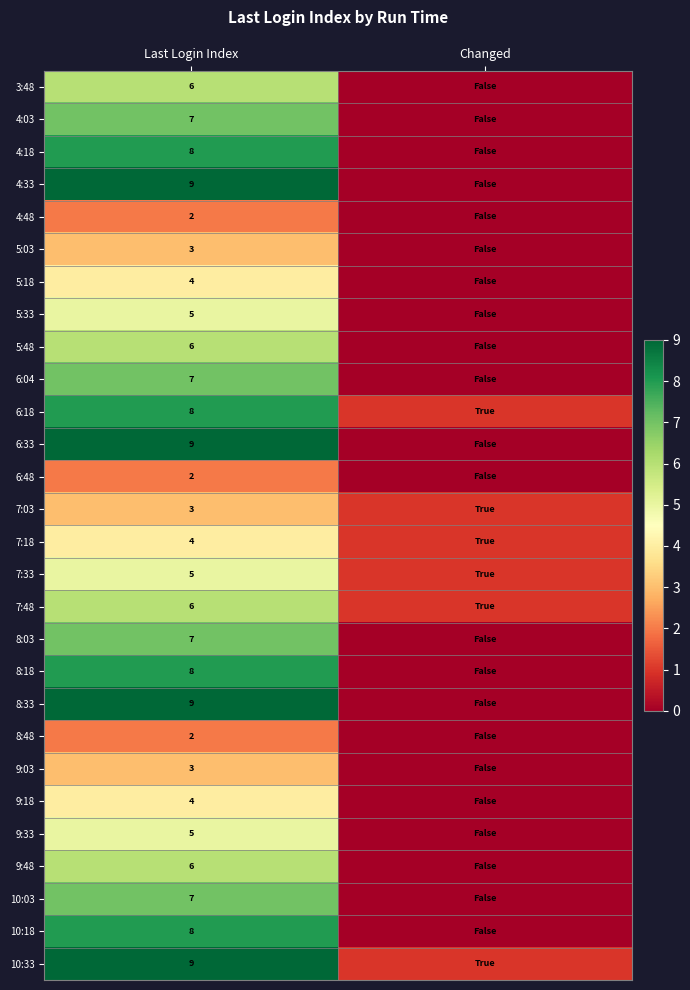

What is the spread (max minus min) of values at Last Login Index?

7